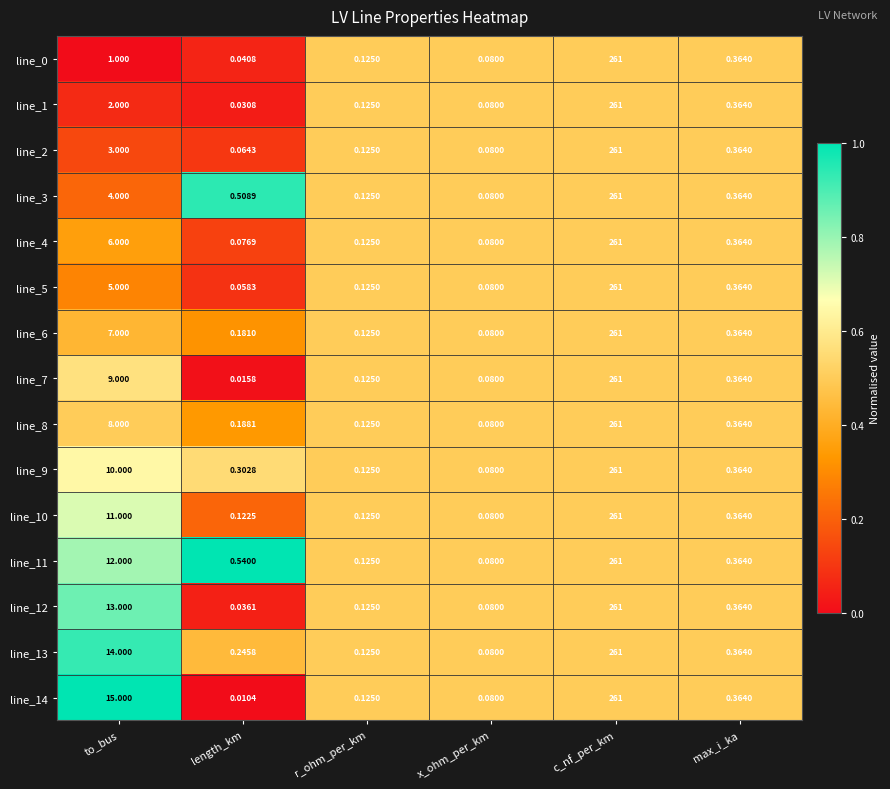

Where is line_5 nearest to the value 130?

to_bus